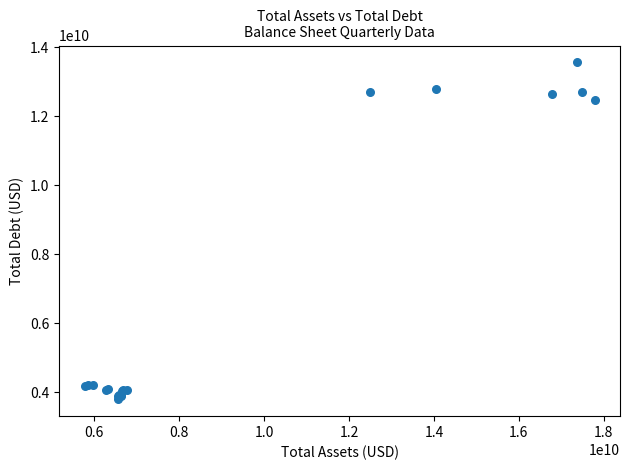

What Y value in the scatter plot is closest to 8673500500?

12463000000